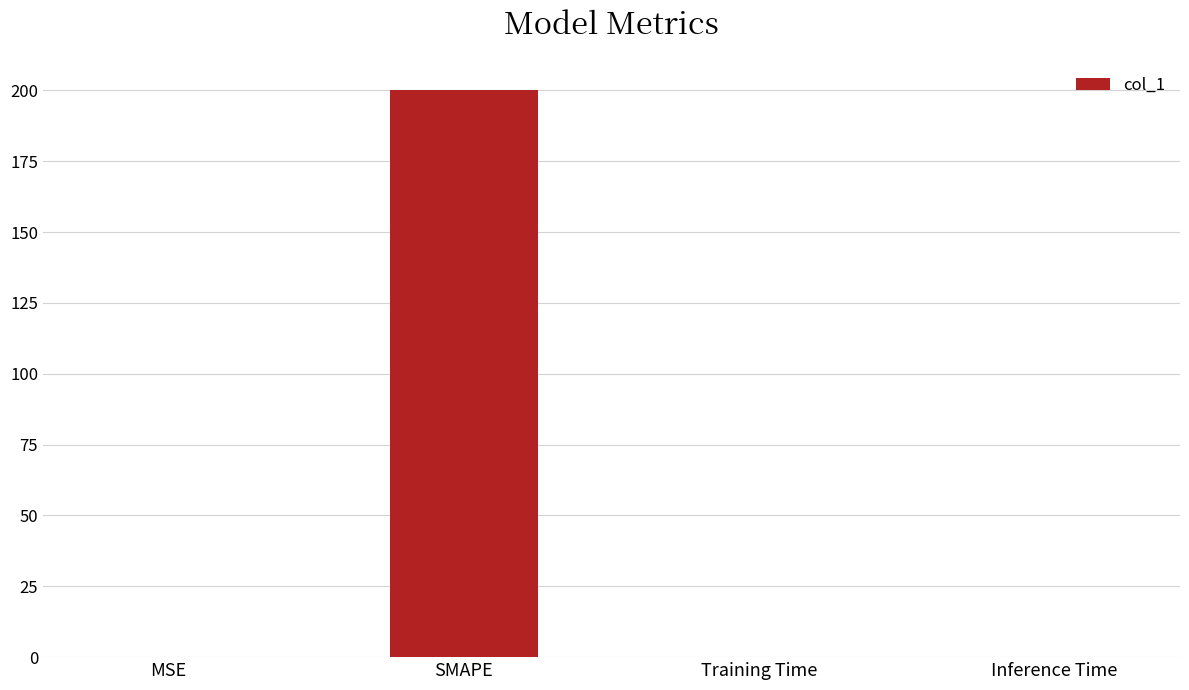

The chart shows a value of 200.0 at SMAPE. True or false?

True